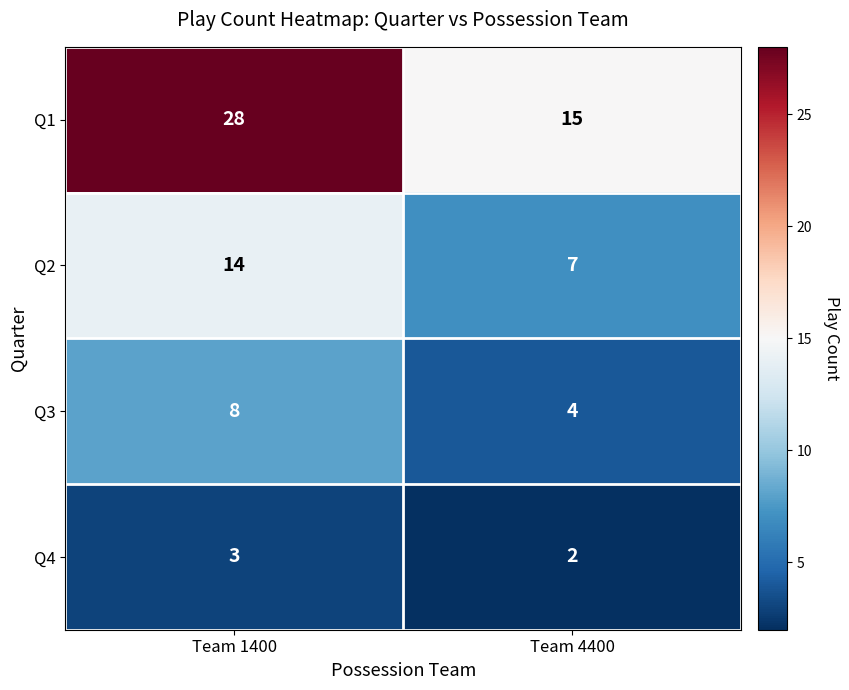

Reading left to right, extract all data points from this chart.

Q1: Team 1400=28	Team 4400=15
Q2: Team 1400=14	Team 4400=7
Q3: Team 1400=8	Team 4400=4
Q4: Team 1400=3	Team 4400=2